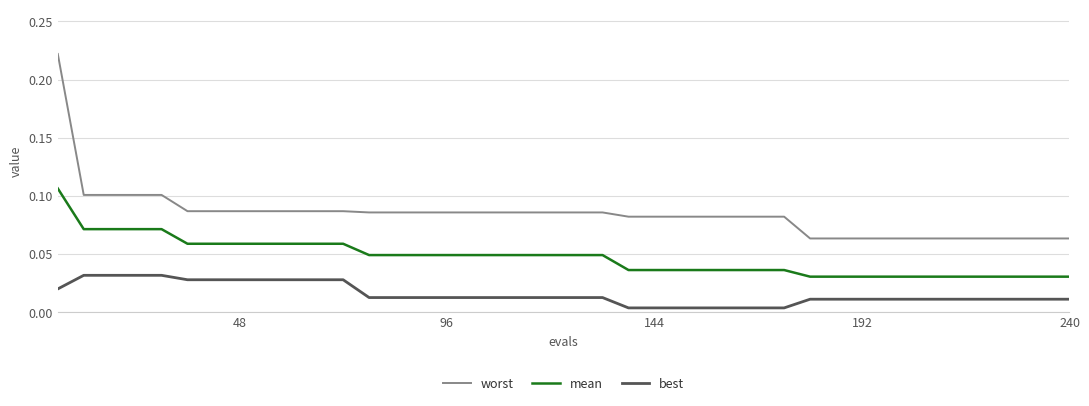

How many worst values are between 0 and 1?

40